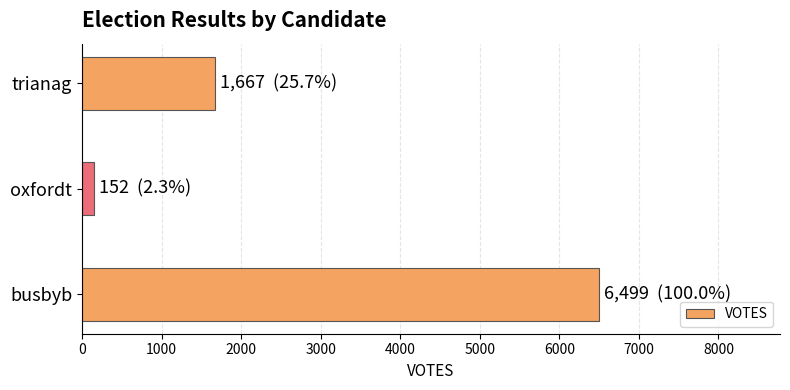

What is the difference between the values at trianag and busbyb?

4832